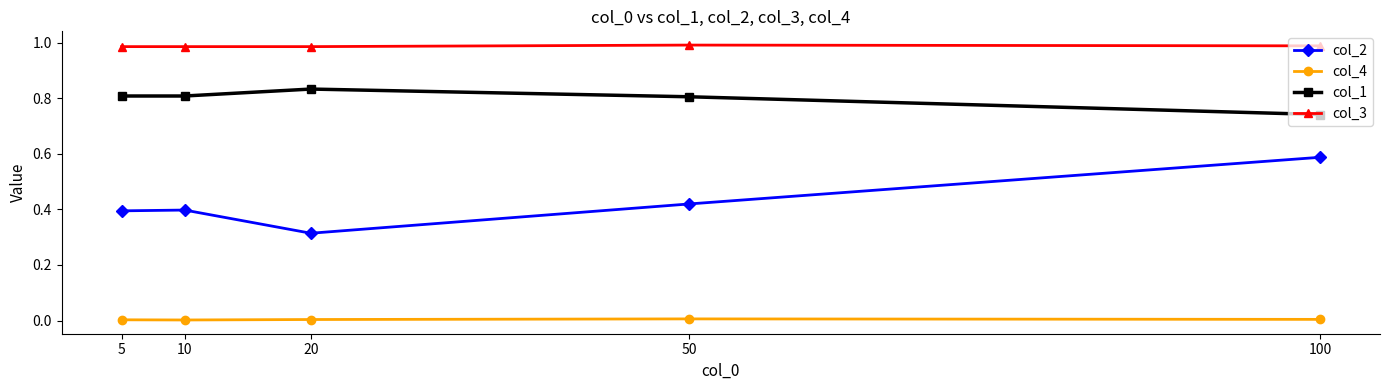

How many interior local valleys does the col_2 series have?

1